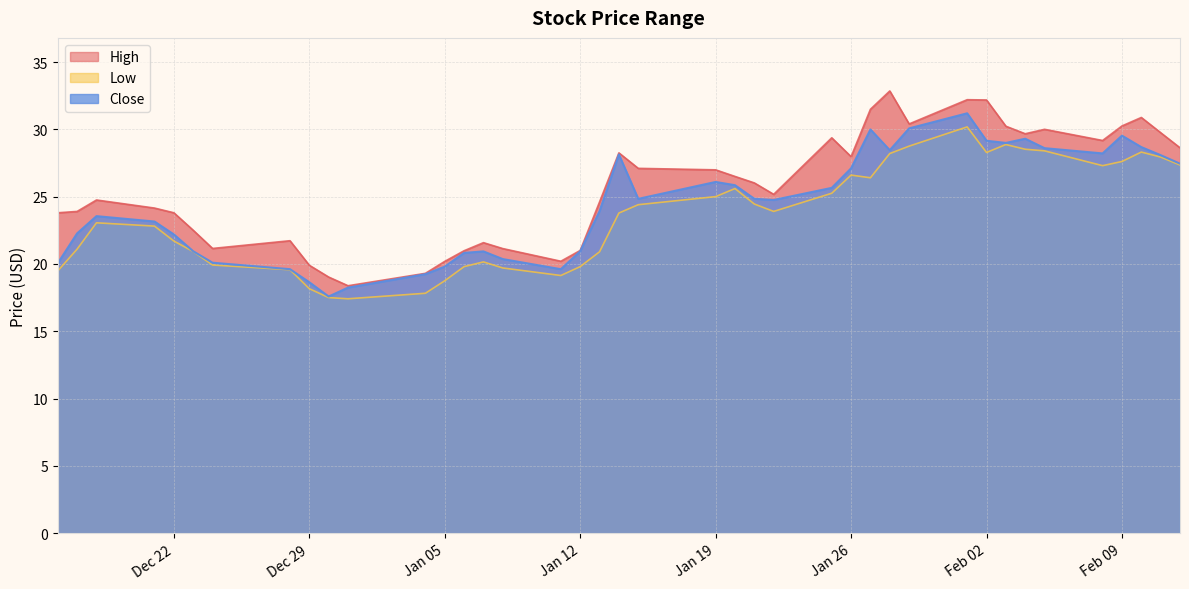

The value of High at 2020-12-30 is 19.0. True or false?

True